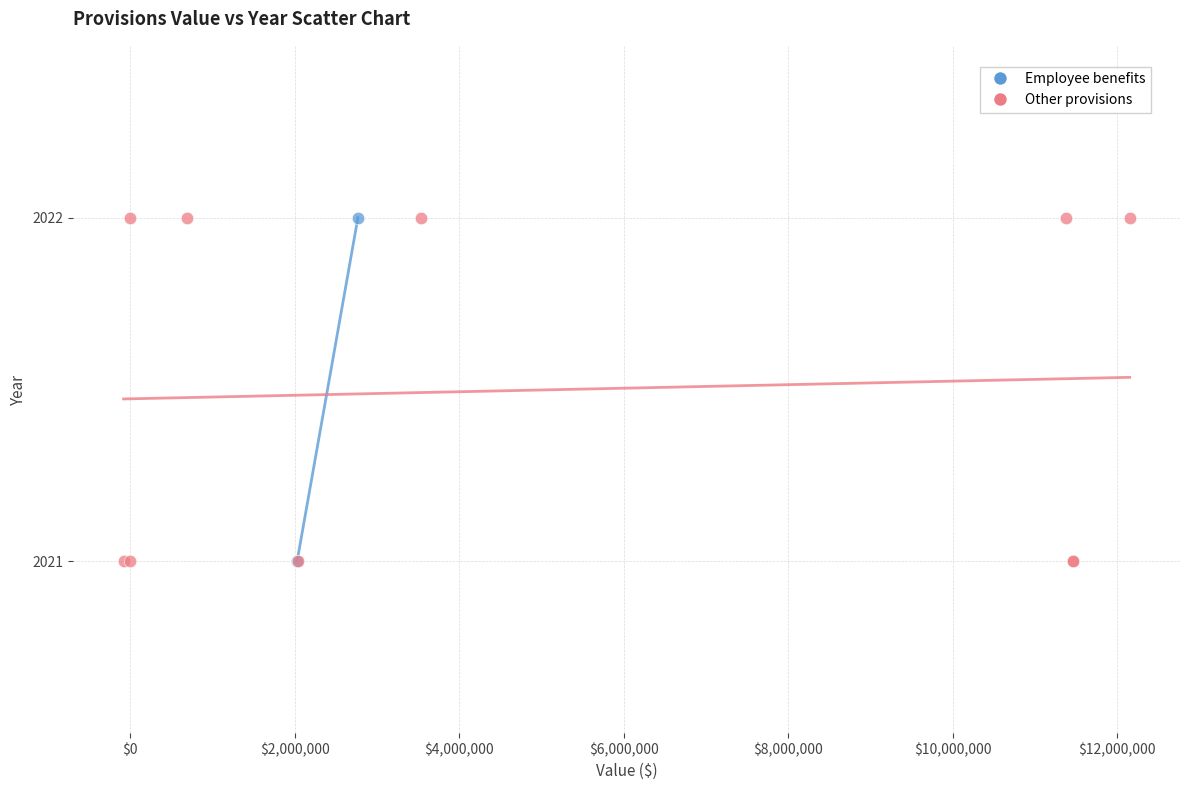

What are all the series names shown in the legend?

Employee benefits, Other provisions